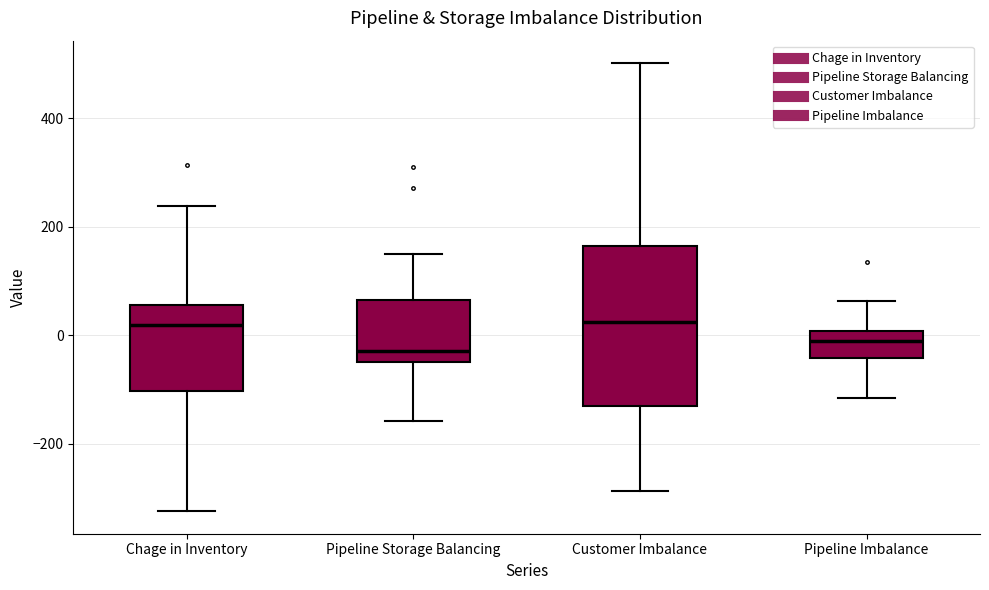

Where does the lower whisker of the box for Pipeline Storage Balancing end on the y-axis? The values are not printed on the chart, so give them approximately, as read against the axis.

-160